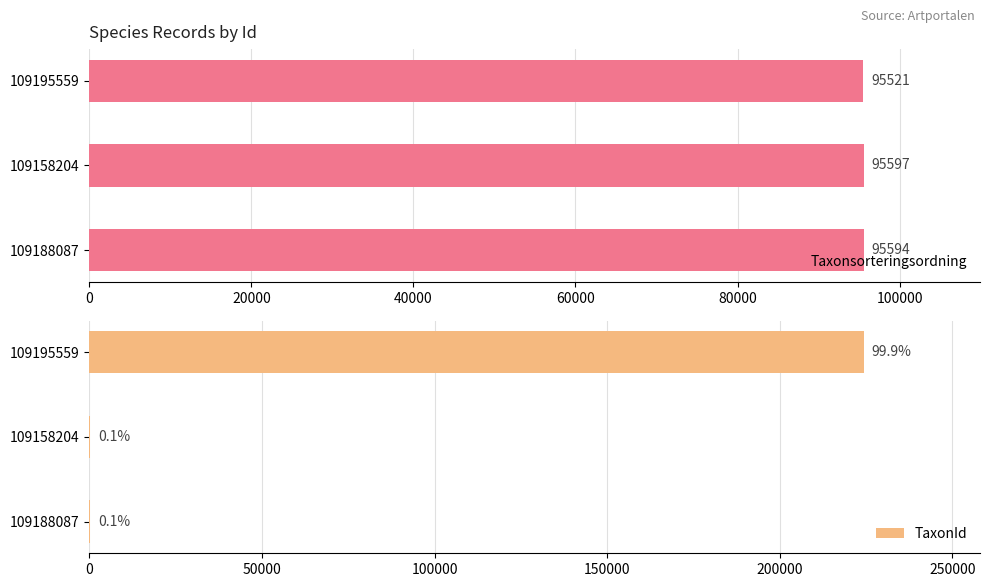

Which series has the widest spread of values?

TaxonId